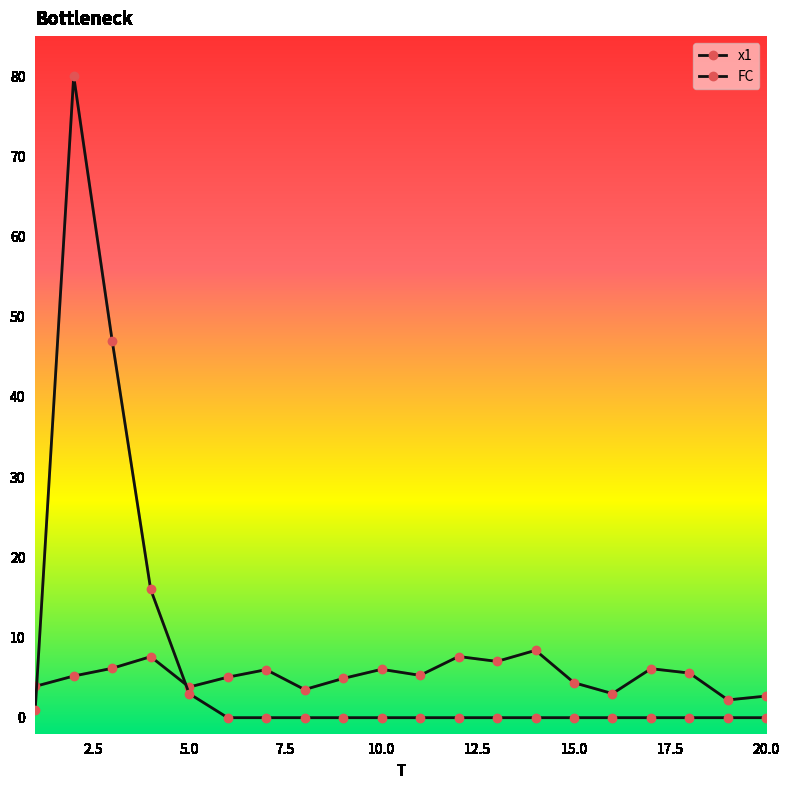

What is the average value of the FC series?

7.3